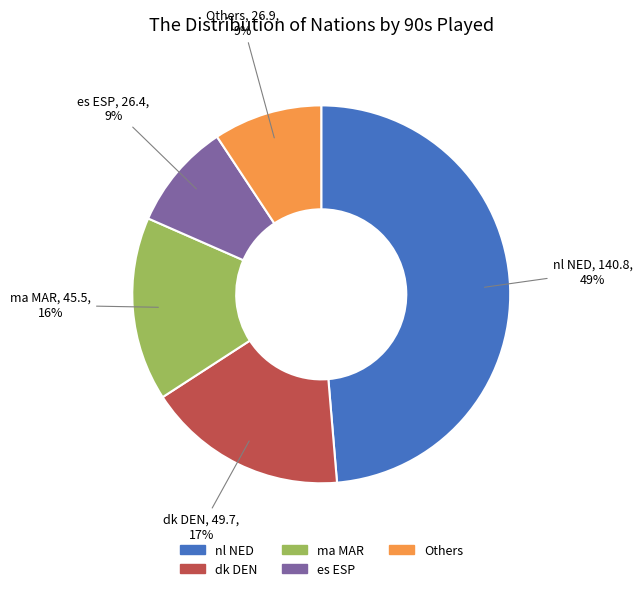

Is there a majority slice in this chart?

No